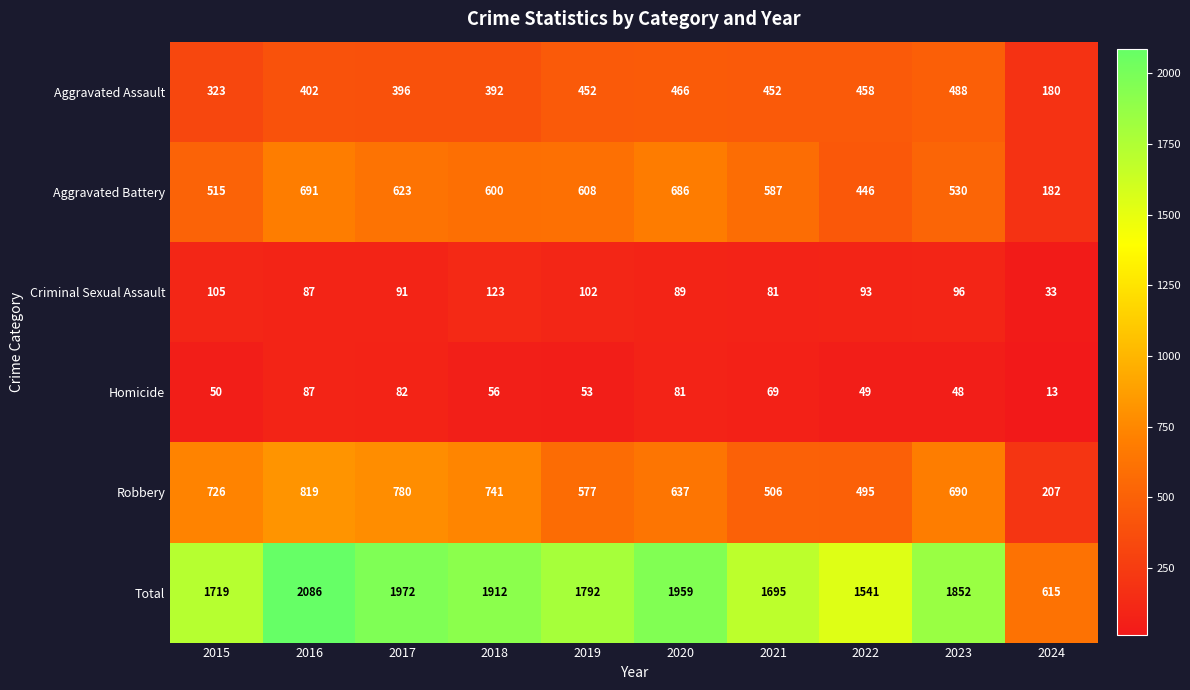

Rank the series at 2015 from highest to lowest value.

Total, Robbery, Aggravated Battery, Aggravated Assault, Criminal Sexual Assault, Homicide